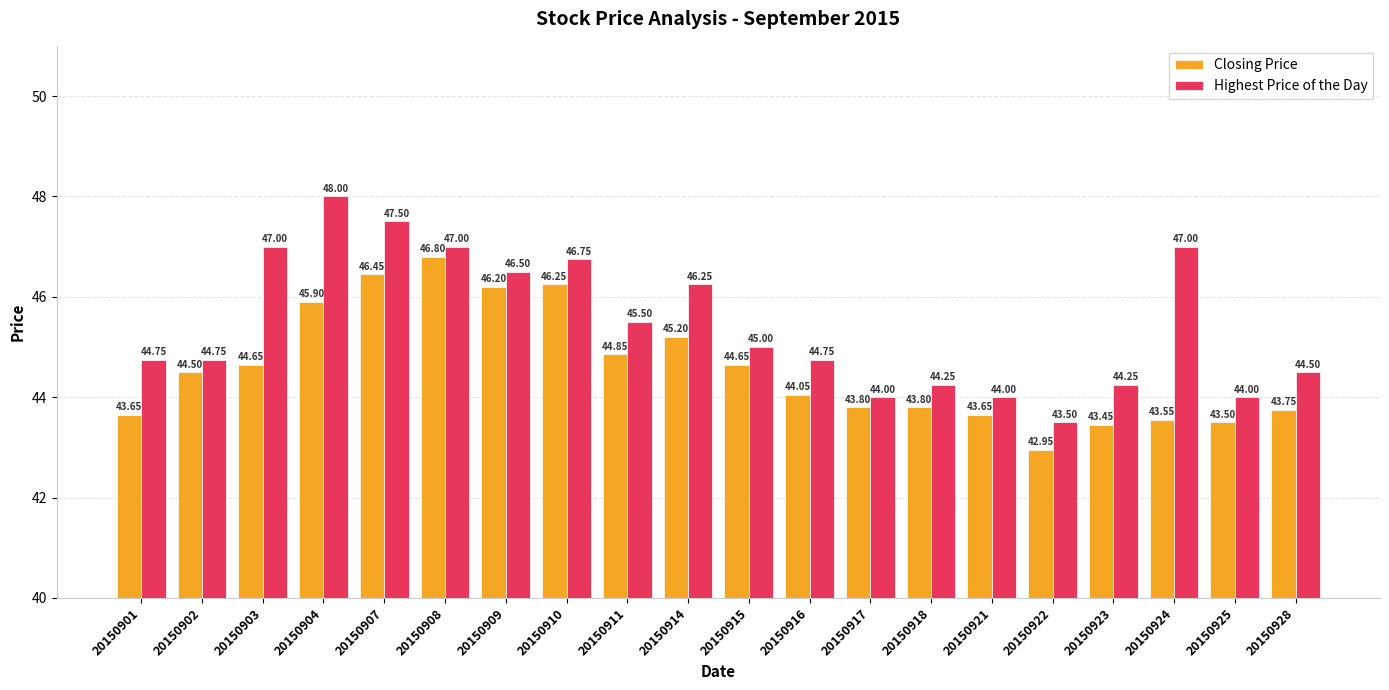

Which series has the largest total across all categories?

Highest Price of the Day